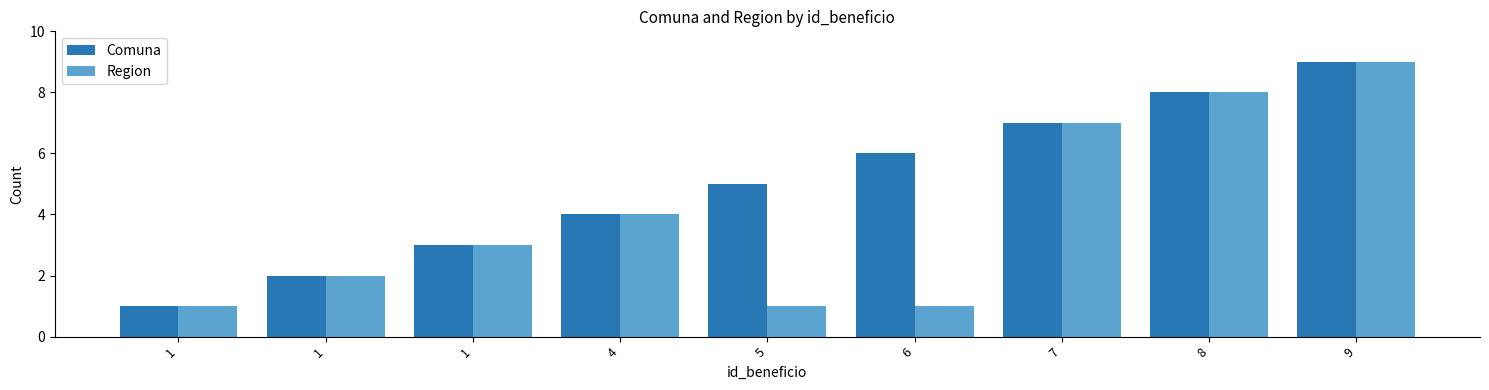

At which label does Comuna first exceed 5?

6